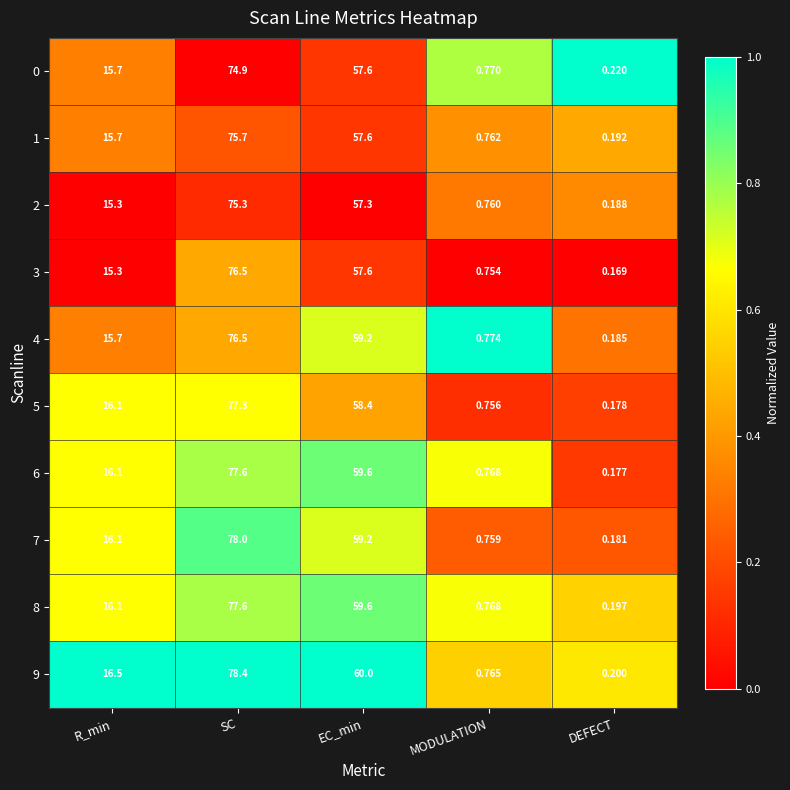

Which label corresponds to the smallest value in the chart?

DEFECT